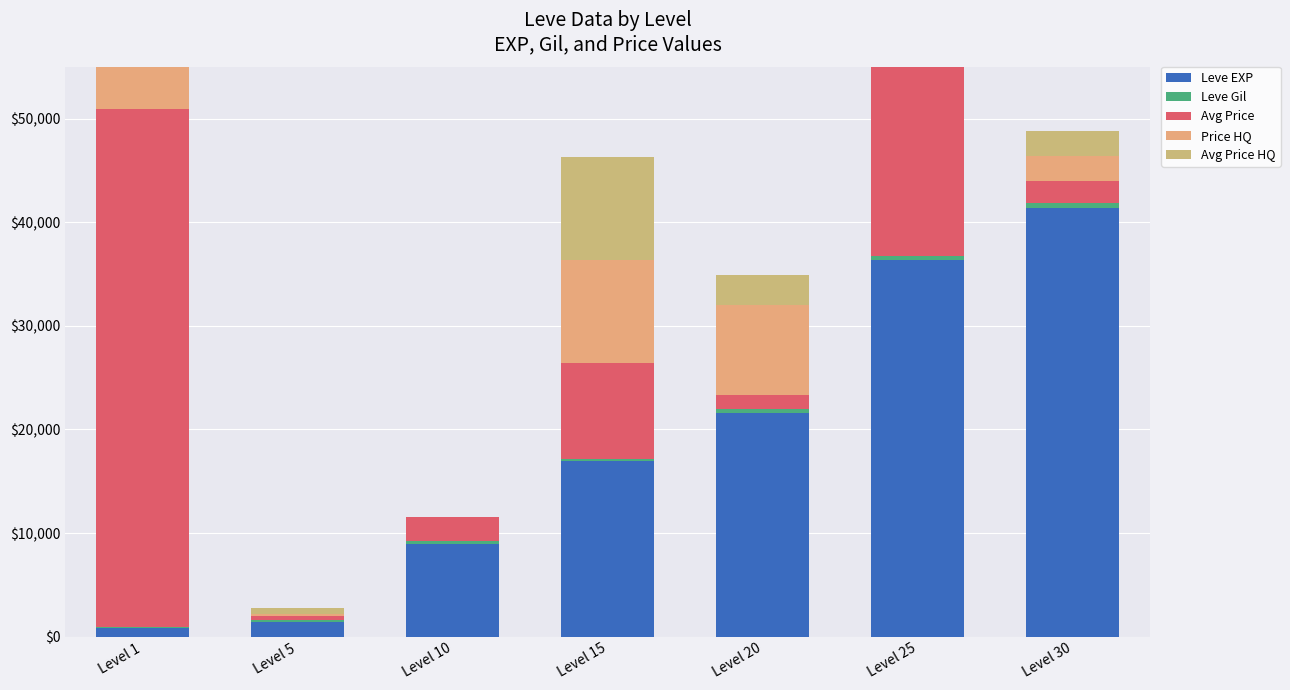

What is the difference between the maximum and minimum values in the Avg Price HQ series?

50000